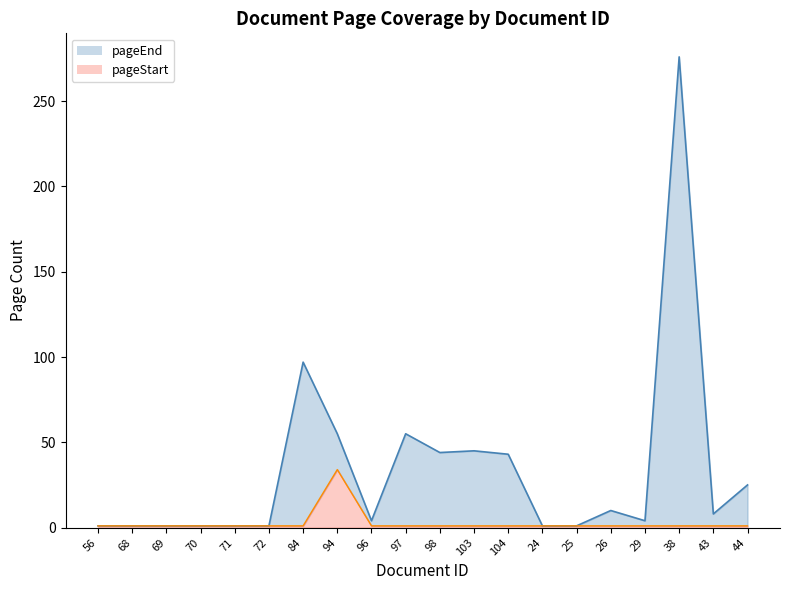

What is the average value of the pageStart (line) series?

3